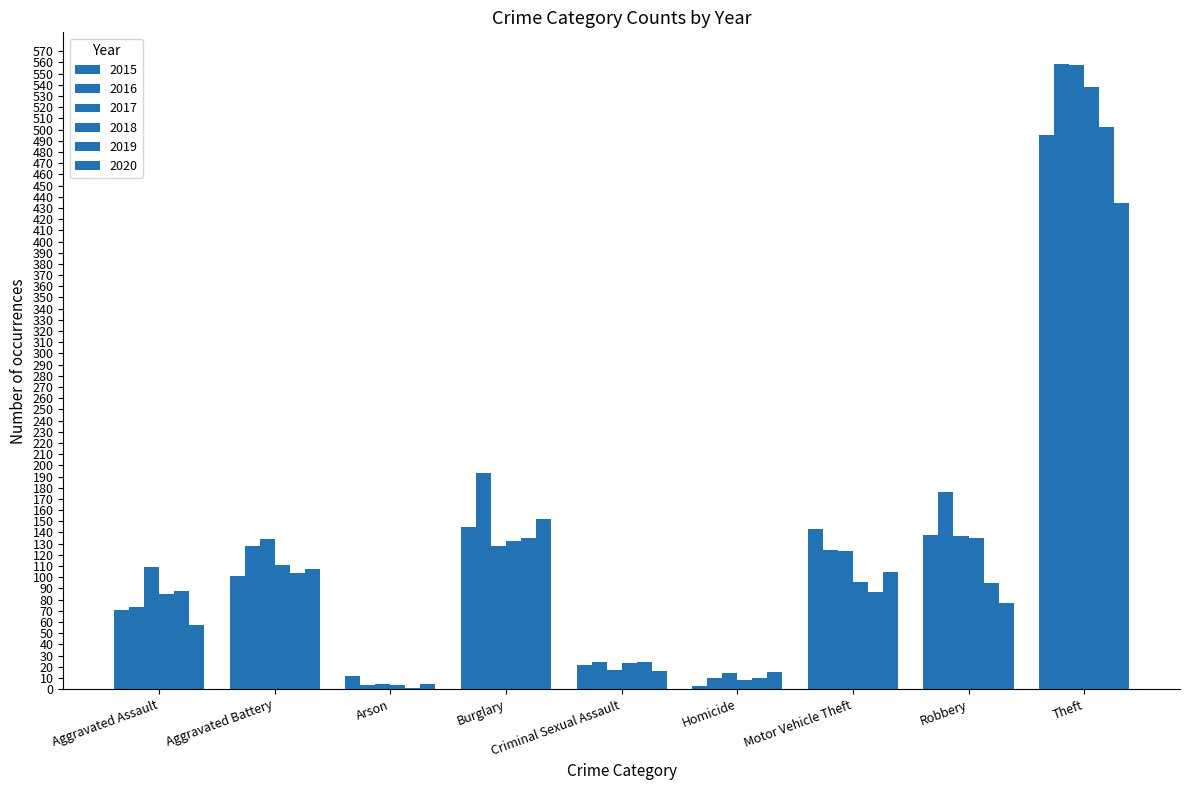

Reading left to right, list all the values displayed in this chart.

2015: Aggravated Assault=71	Aggravated Battery=101	Arson=12	Burglary=145	Criminal Sexual Assault=22	Homicide=3	Motor Vehicle Theft=143	Robbery=138	Theft=495
2016: Aggravated Assault=73	Aggravated Battery=128	Arson=4	Burglary=193	Criminal Sexual Assault=24	Homicide=10	Motor Vehicle Theft=124	Robbery=176	Theft=559
2017: Aggravated Assault=109	Aggravated Battery=134	Arson=5	Burglary=128	Criminal Sexual Assault=17	Homicide=14	Motor Vehicle Theft=123	Robbery=137	Theft=558
2018: Aggravated Assault=85	Aggravated Battery=111	Arson=4	Burglary=132	Criminal Sexual Assault=23	Homicide=8	Motor Vehicle Theft=96	Robbery=135	Theft=538
2019: Aggravated Assault=88	Aggravated Battery=104	Arson=1	Burglary=135	Criminal Sexual Assault=24	Homicide=10	Motor Vehicle Theft=87	Robbery=95	Theft=502
2020: Aggravated Assault=57	Aggravated Battery=107	Arson=5	Burglary=152	Criminal Sexual Assault=16	Homicide=15	Motor Vehicle Theft=105	Robbery=77	Theft=434